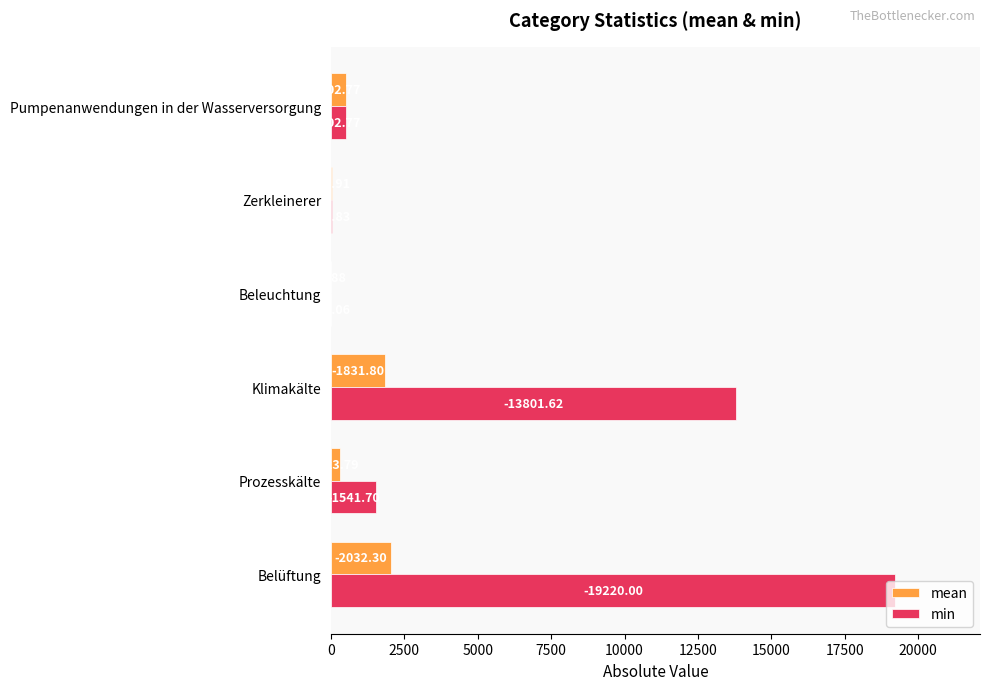

What are all the series names shown in the legend?

mean, min